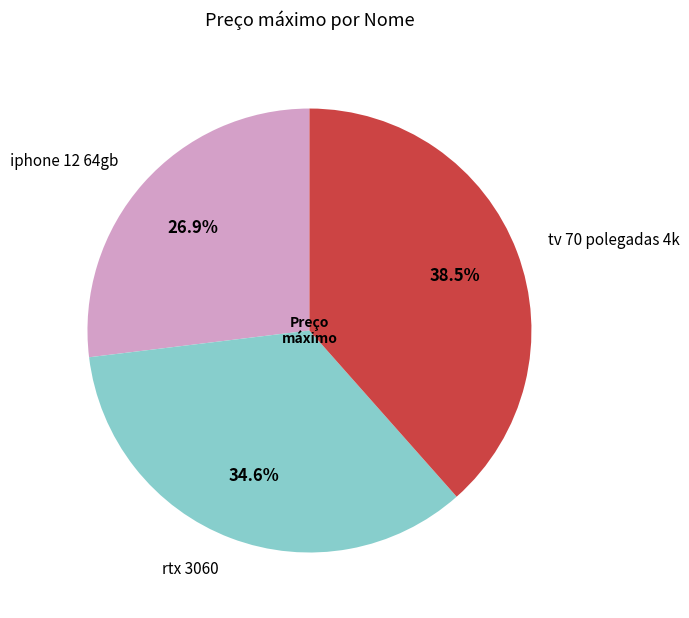

Which has a higher value, rtx 3060 or tv 70 polegadas 4k?

tv 70 polegadas 4k